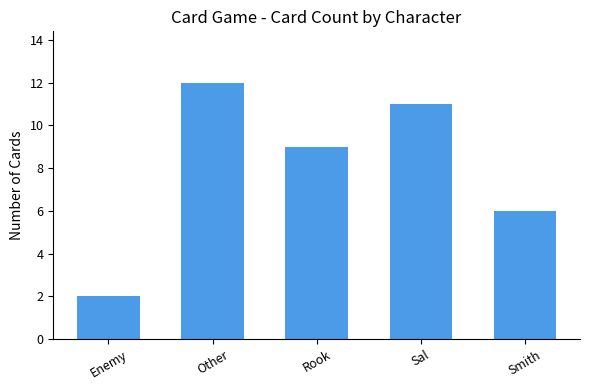

Rank the categories by value from lowest to highest.

Enemy, Smith, Rook, Sal, Other